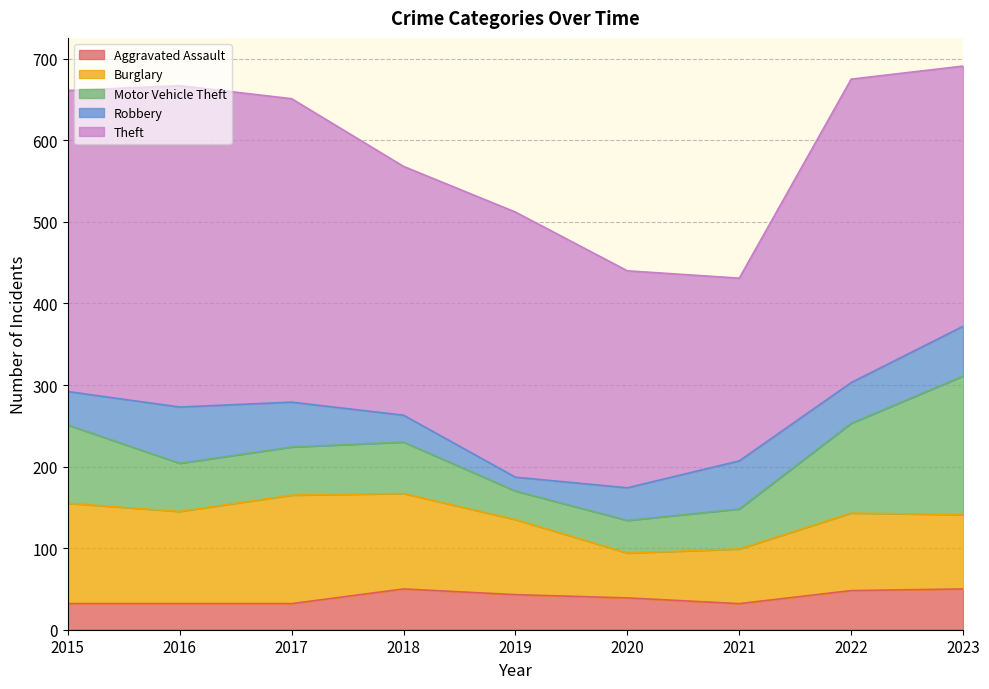

At which category does Robbery reach its first local valley?

2019